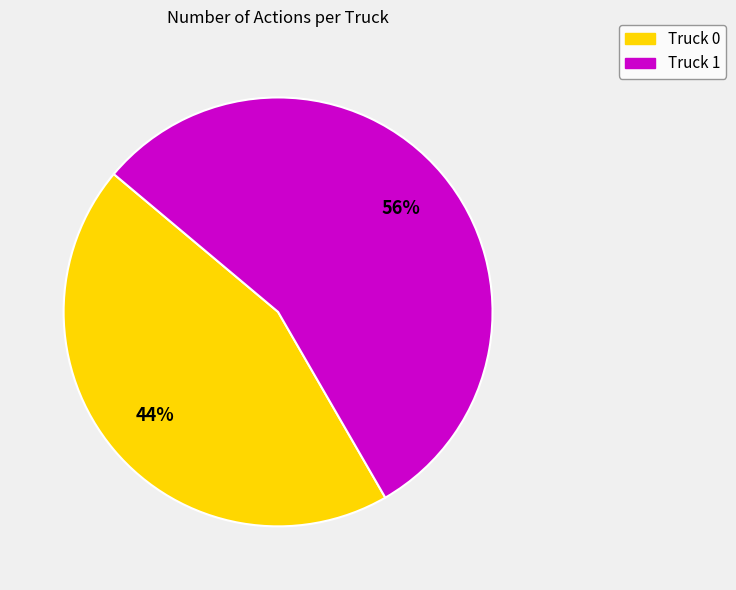

Count the number of slices in the pie.

2